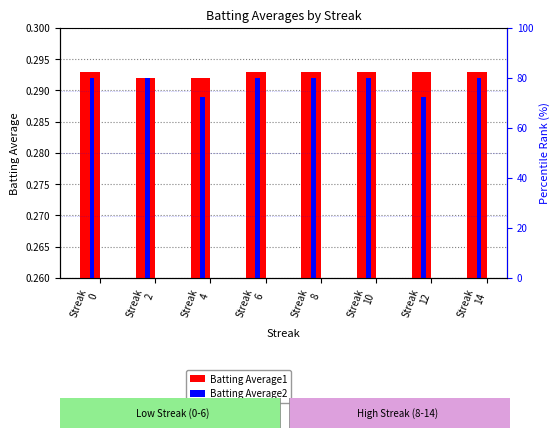

The value of Batting Average1 at Streak
10 is 0.3. True or false?

True